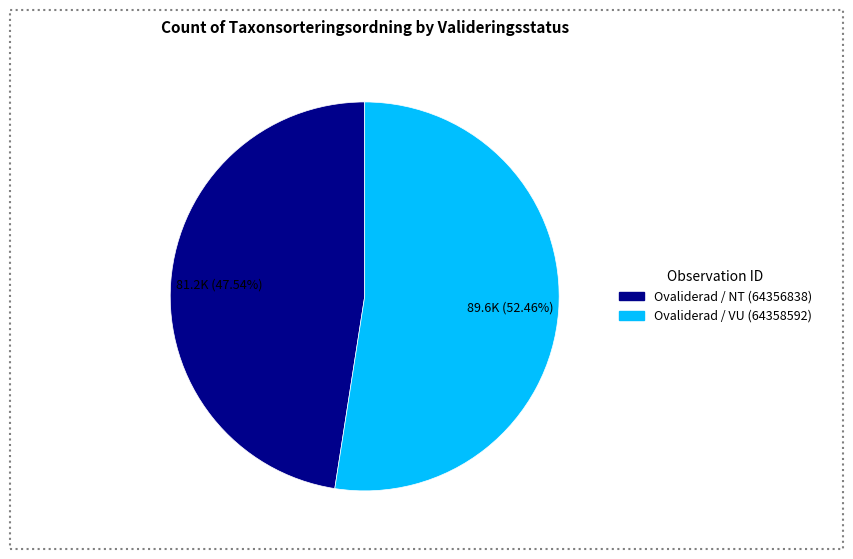

Count the number of slices in the pie.

2